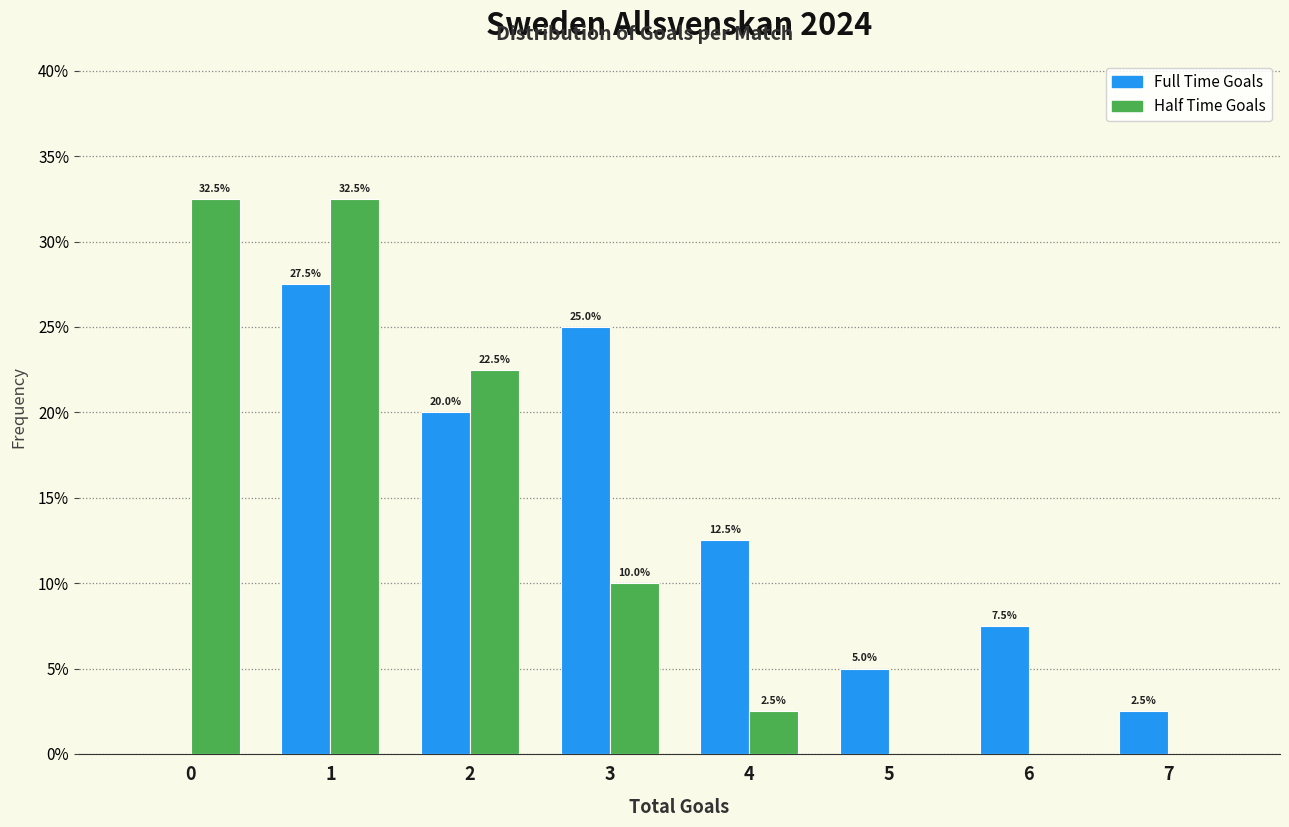

What is the total value across all series at 6?

7.5